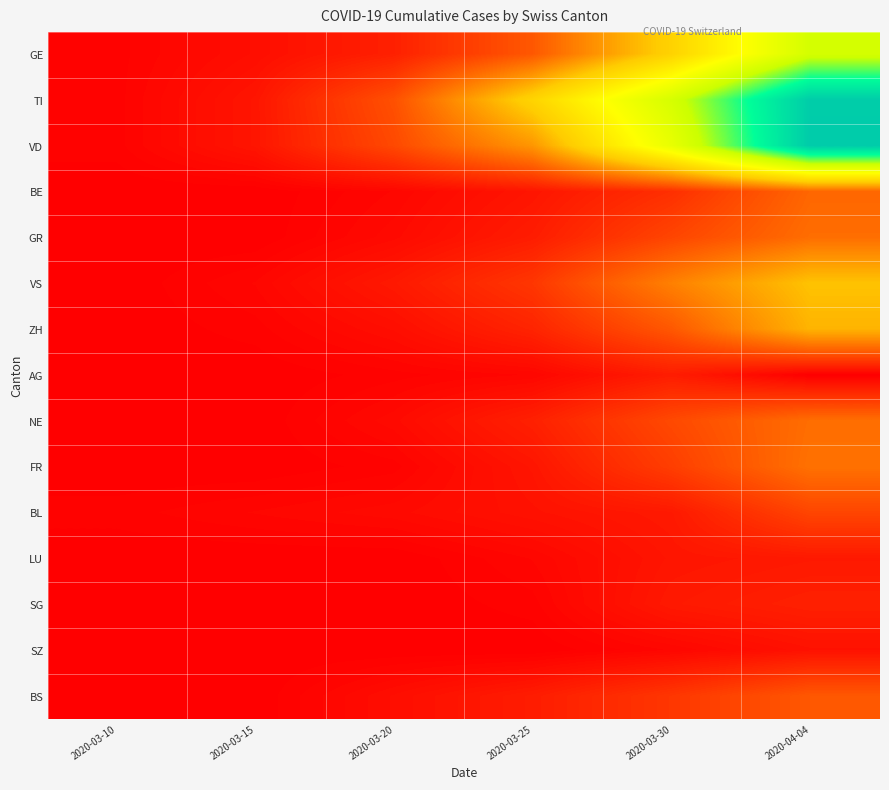

Which has a higher value, 2020-03-20 or 2020-03-10?

2020-03-20